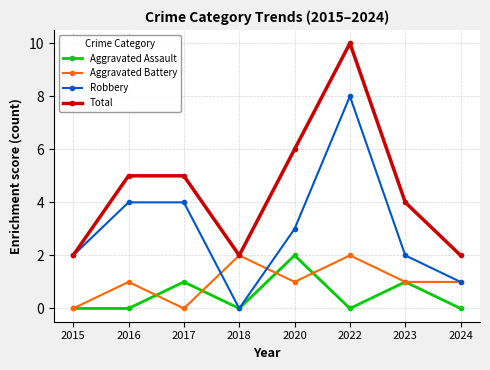

How many series are shown in this chart?

4